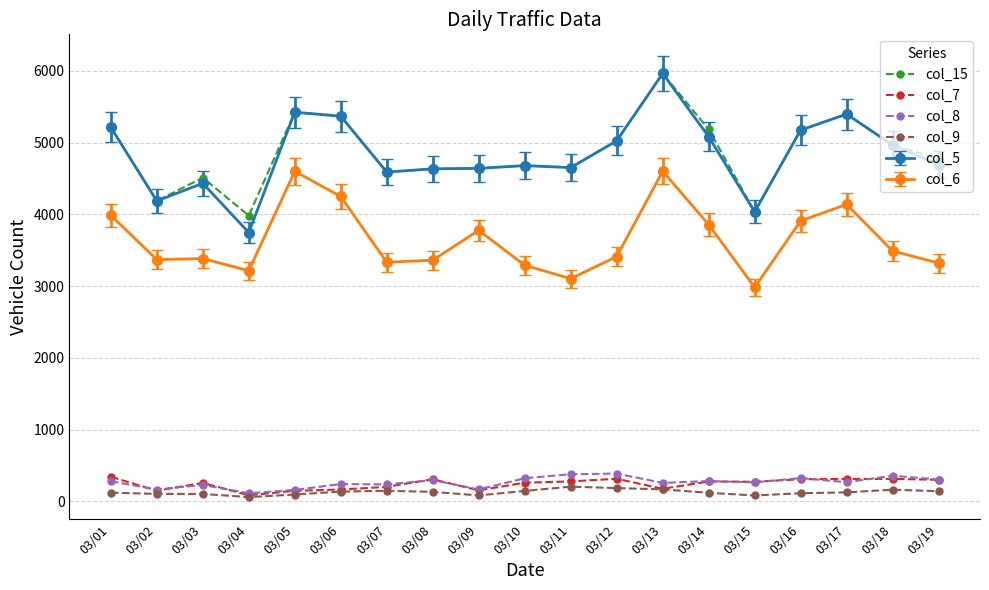

What is the sum of the col_9 values at 03/19 and 03/04?

200